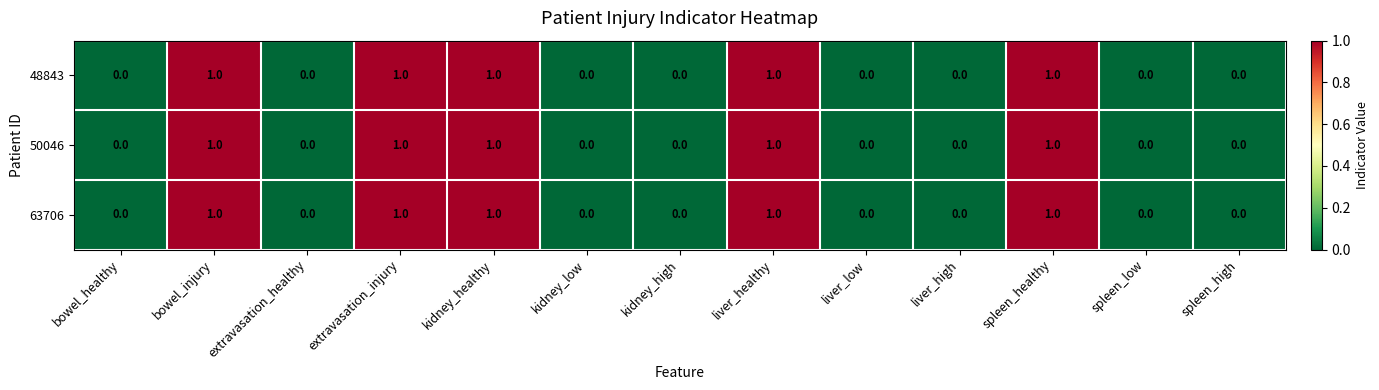

Is the value of 50046 at bowel_injury greater than the value of 48843 at bowel_healthy?

Yes